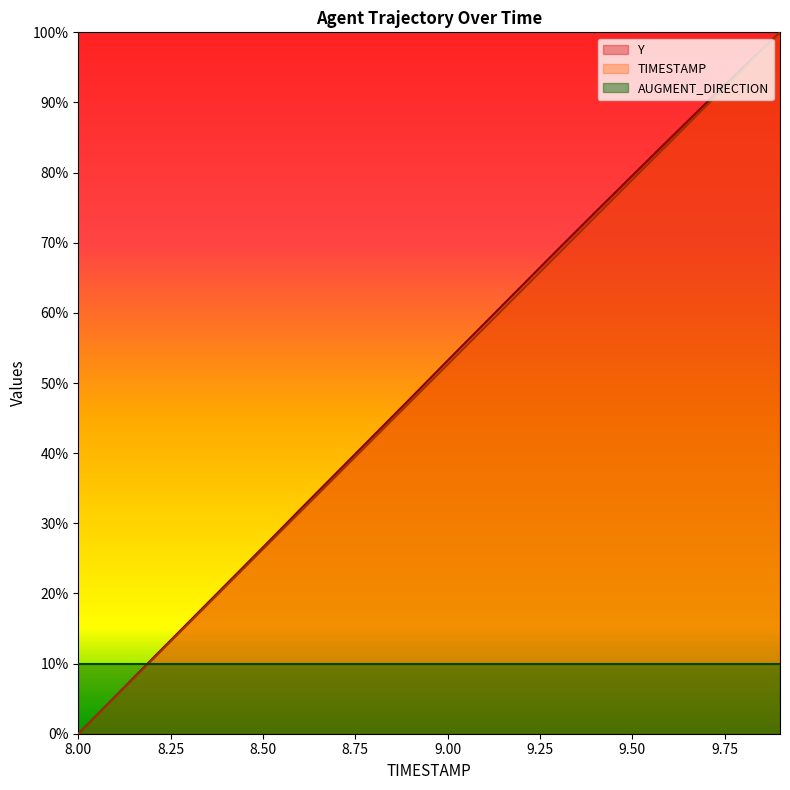

What is the difference between the maximum and minimum values in the Y series?

100.0